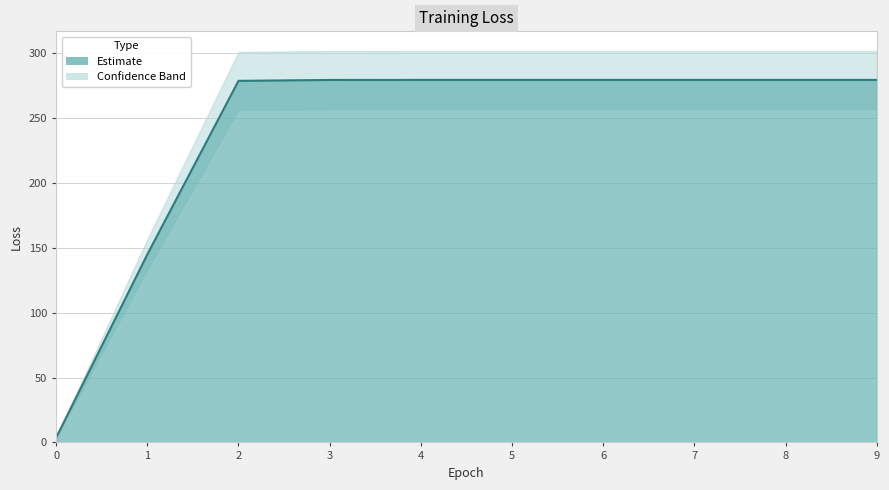

Reading right to left, extract all data points from this chart.

9=279.5	8=279.5	7=279.5	6=279.5	5=279.5	4=279.5	3=279.5	2=278.8	1=144.9	0=3.6